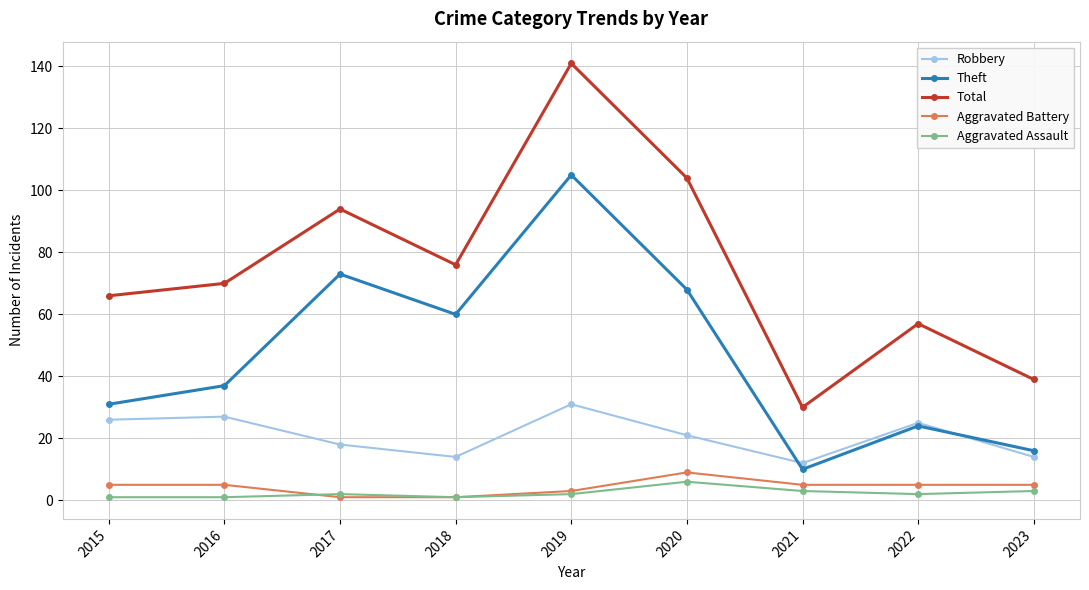

At which category is the sum across all series the highest?

2019